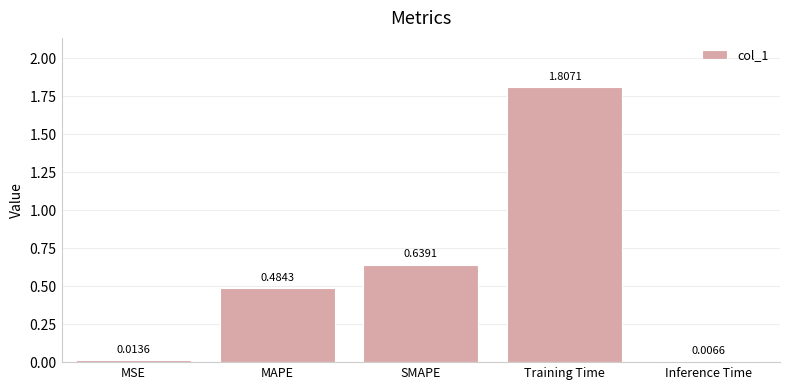

How many data points does each series have?

5